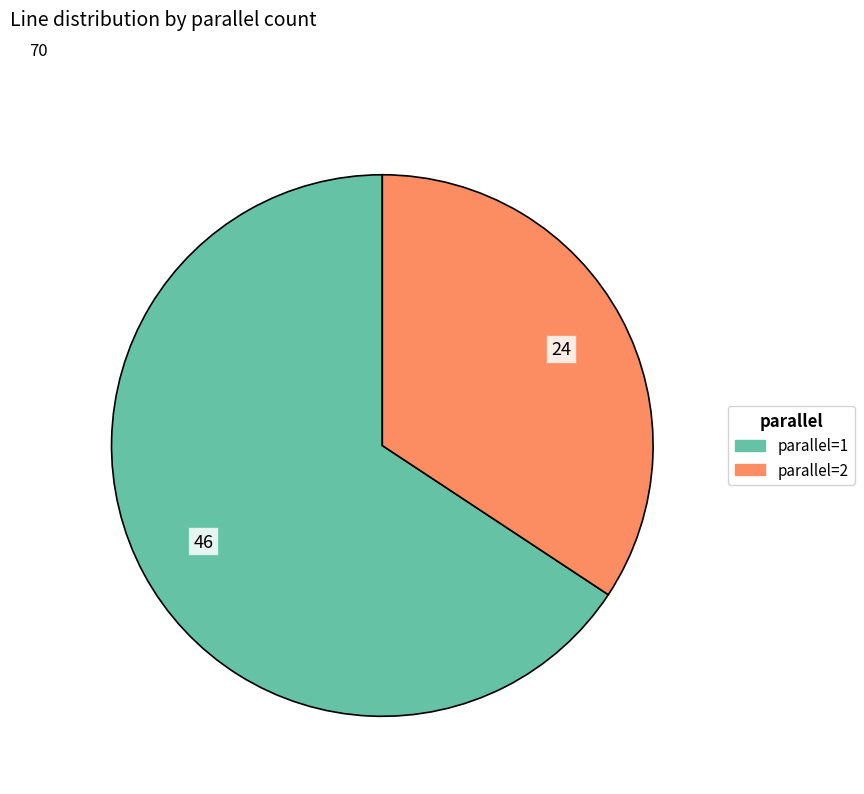

Is it true that parallel=2 is 24% of the pie?

False